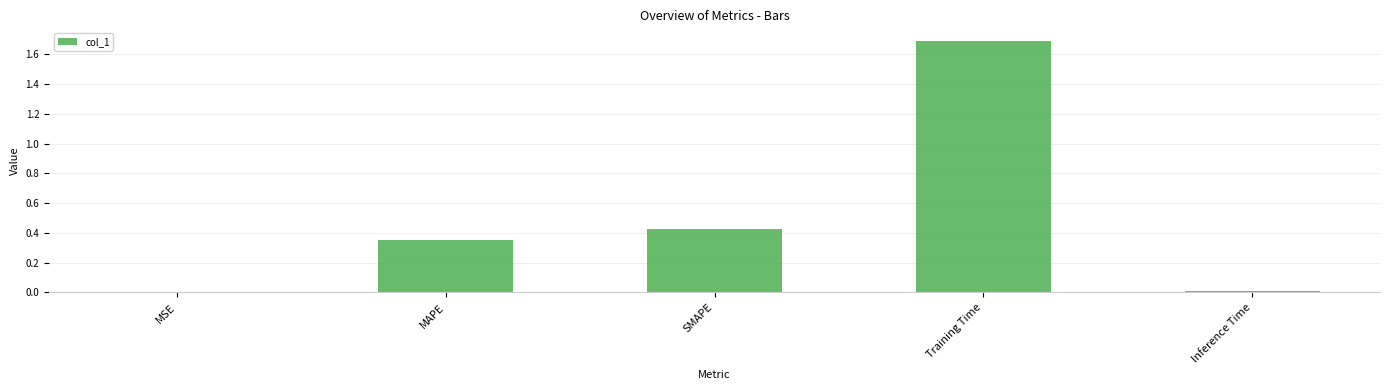

Are the bars horizontal?

No